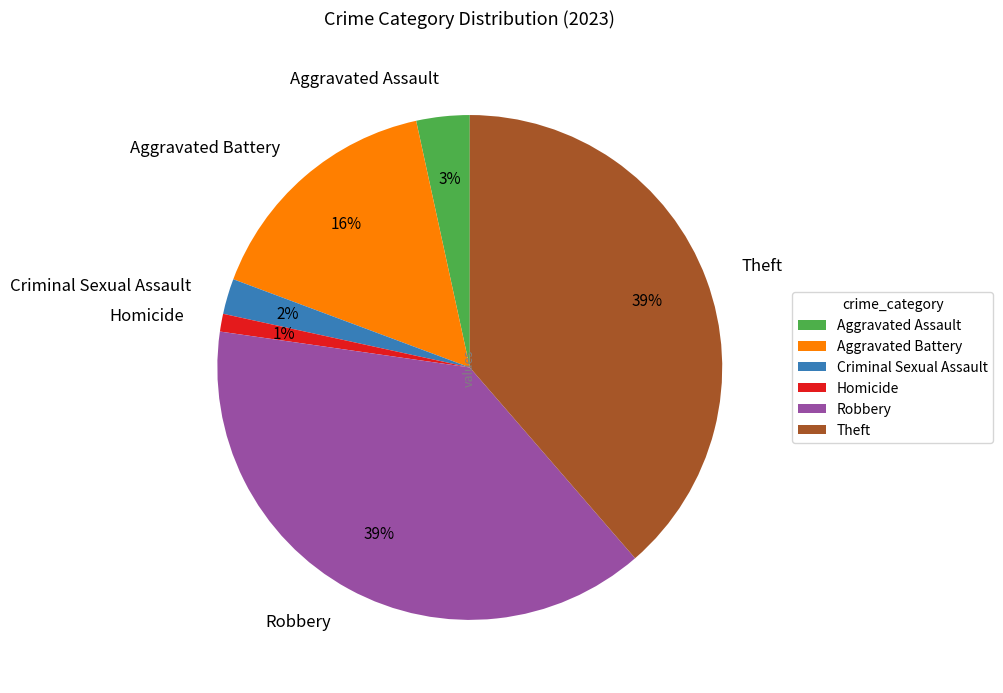

Do Aggravated Assault and Aggravated Battery together represent more than half of the pie?

No